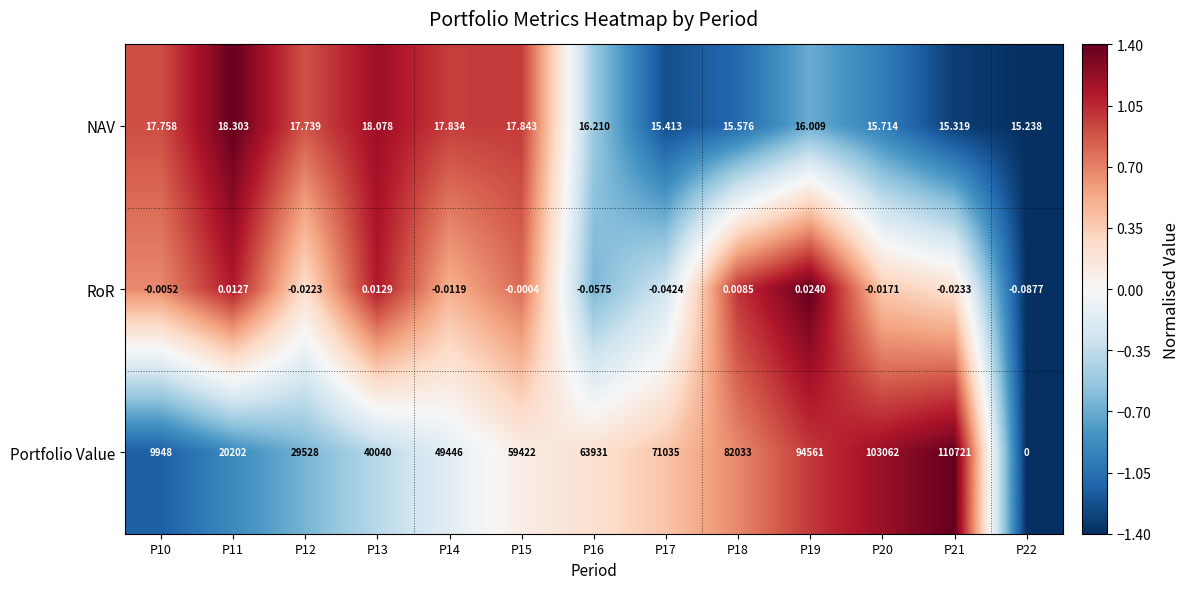

Between P14 and P22, which series saw the biggest shift?

Portfolio Value